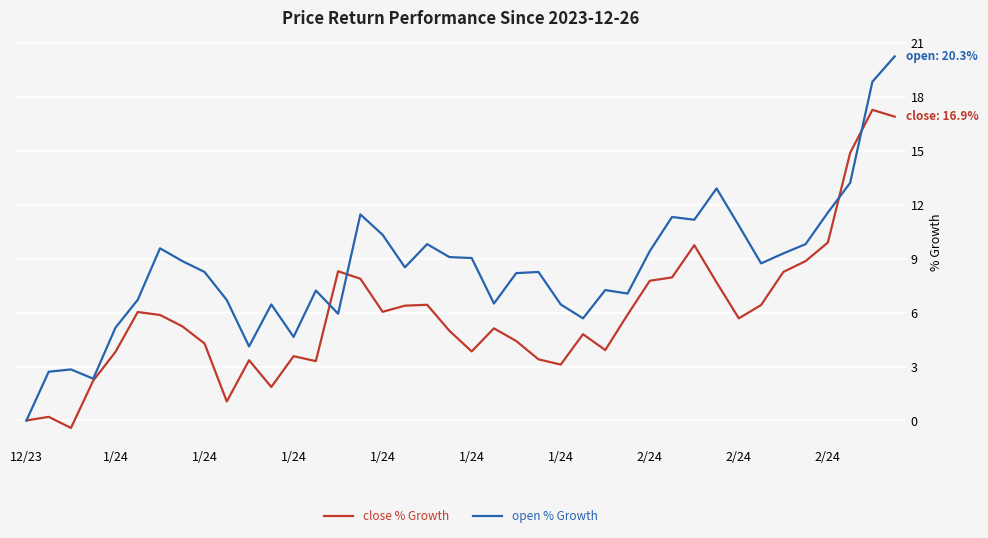

Which series has the widest spread of values?

open % Growth